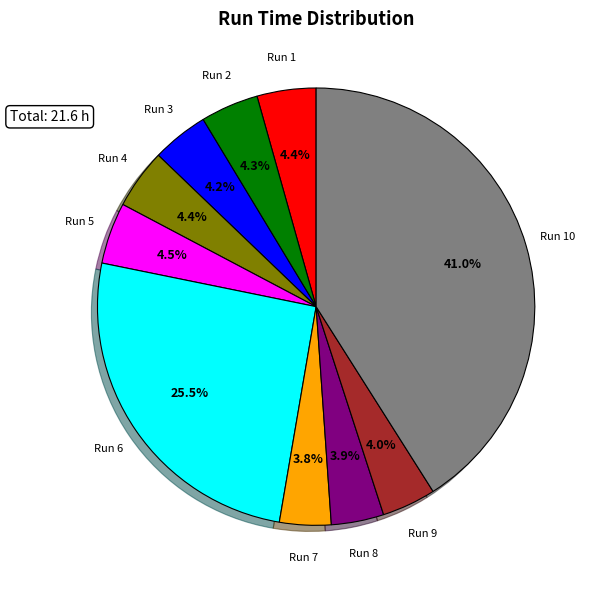

Does any single category account for the majority?

No